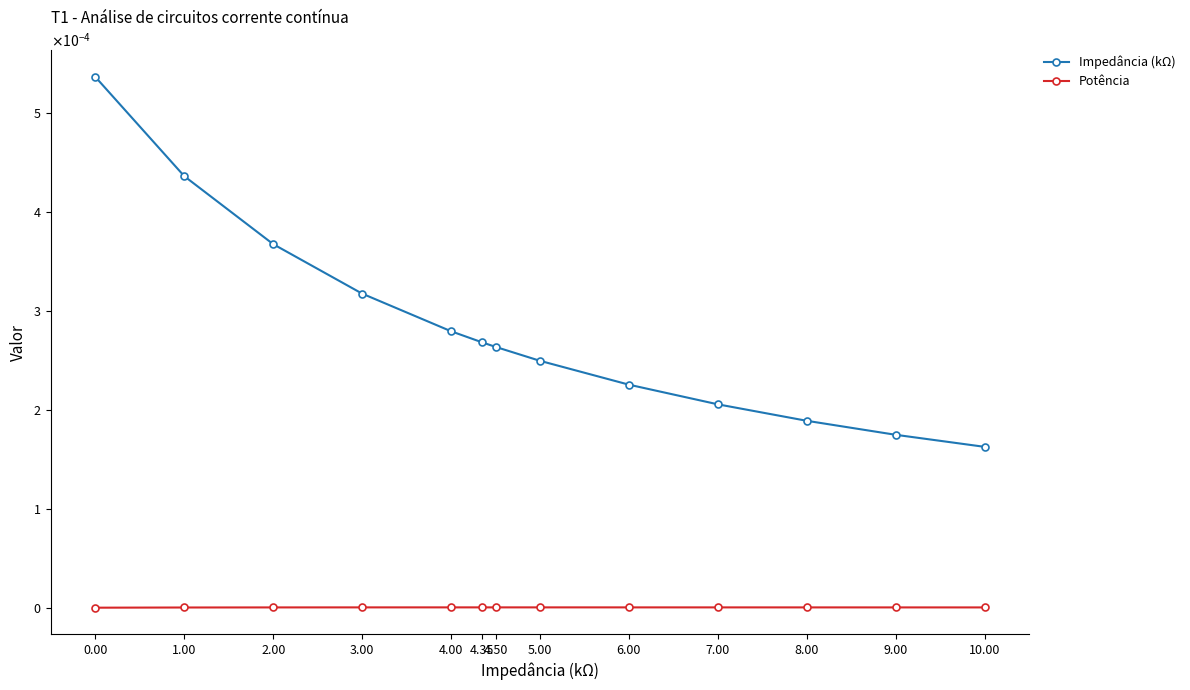

What are all the series names shown in the legend?

Impedância (kΩ), Potência